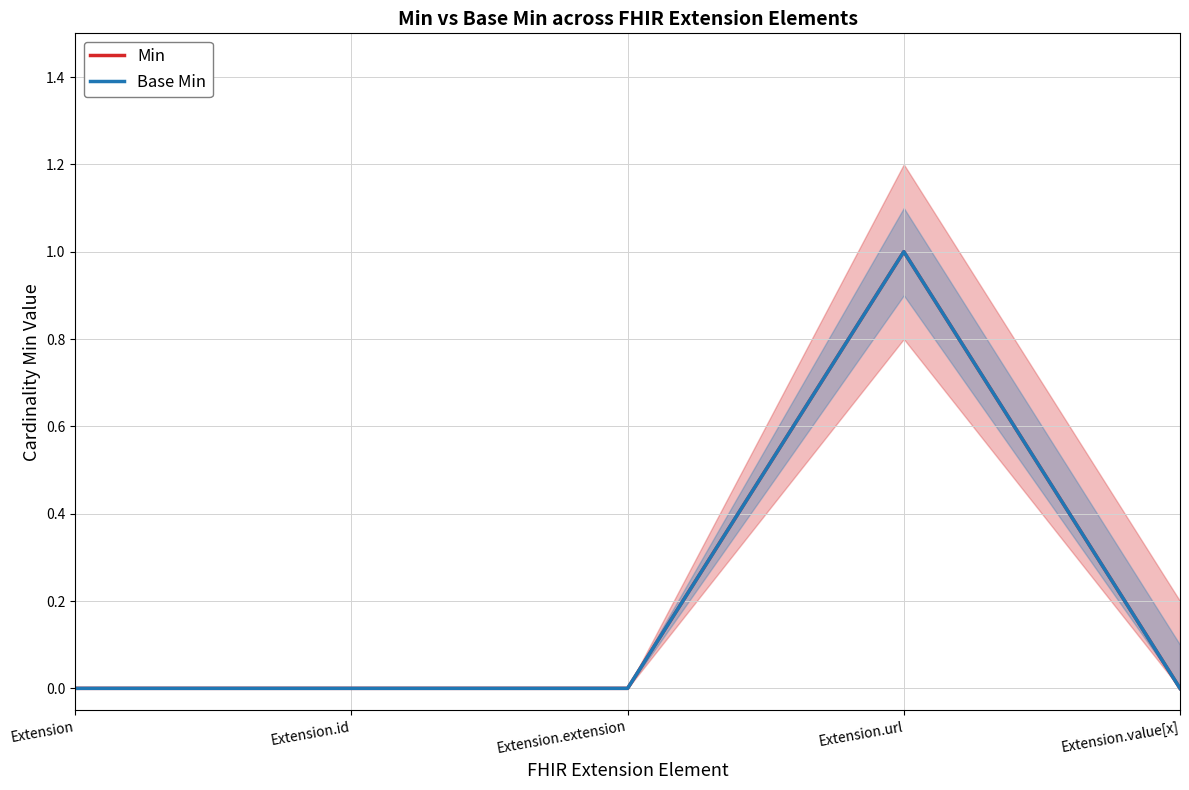

How many lines are shown in the chart?

2